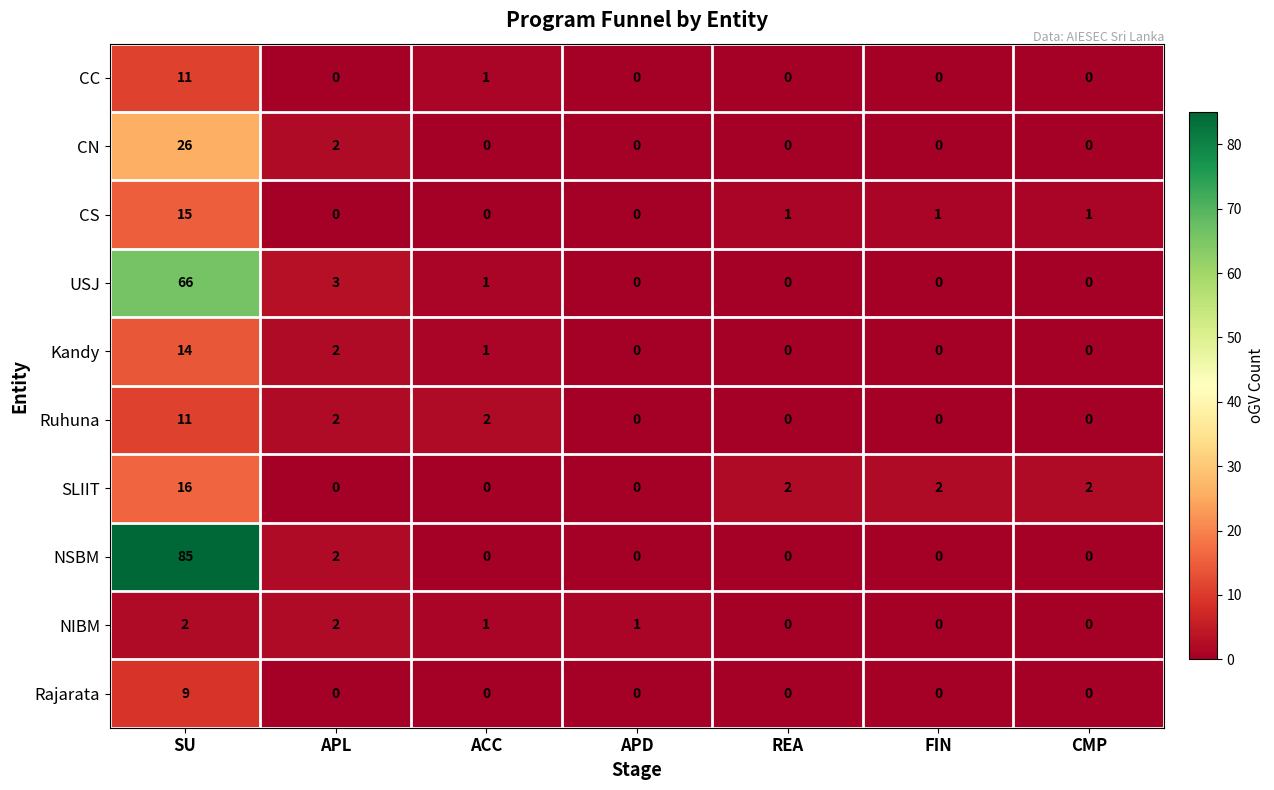

Which label corresponds to the largest value in the chart?

SU